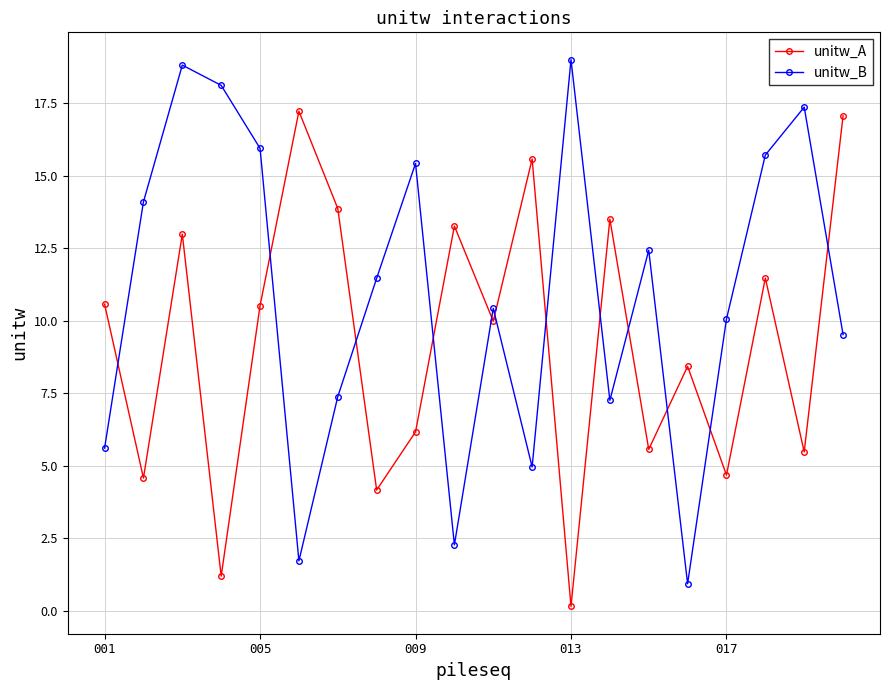

Rank the series by their maximum value, from highest to lowest.

unitw_B, unitw_A